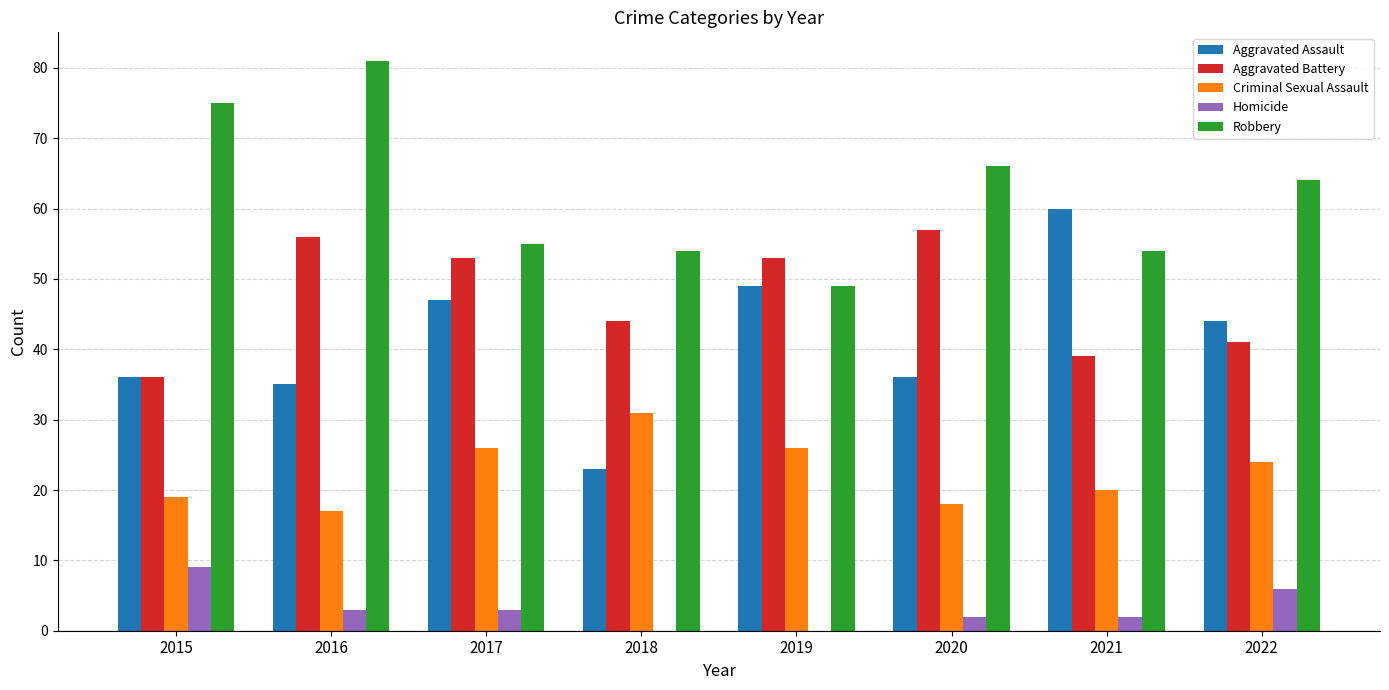

Is it true that Homicide equals -6 at 2019?

False